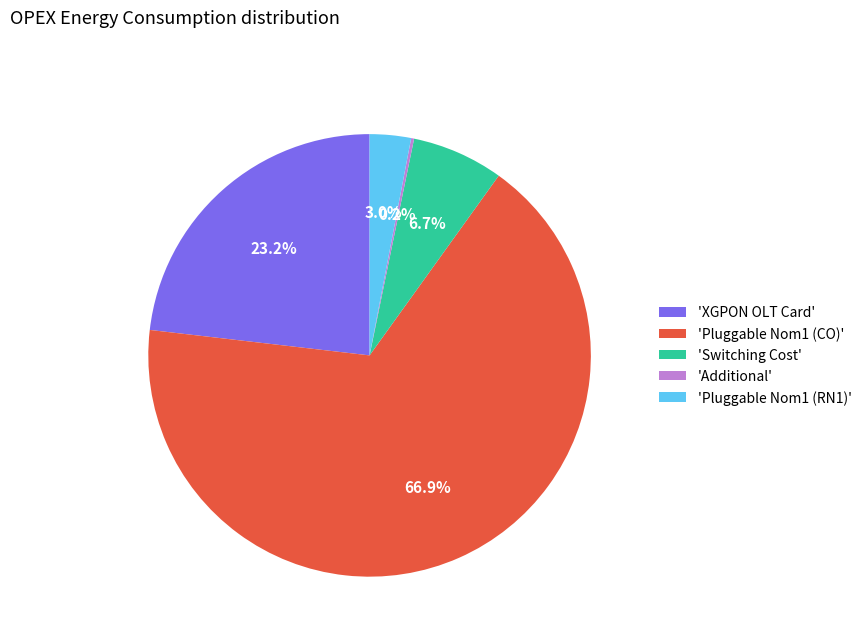

What is the majority slice?

'Pluggable Nom1 (CO)'